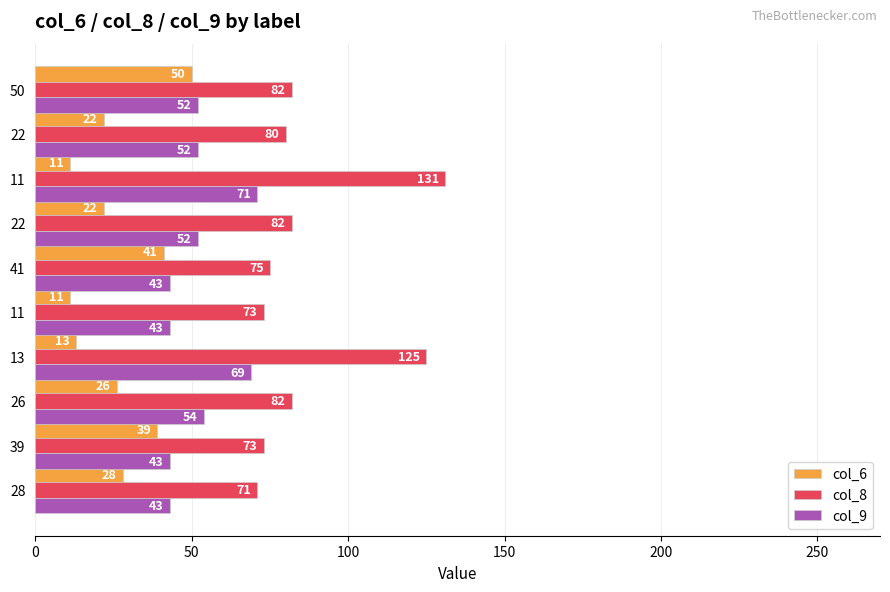

What is the difference between the maximum and second lowest values in the col_6 series?

39